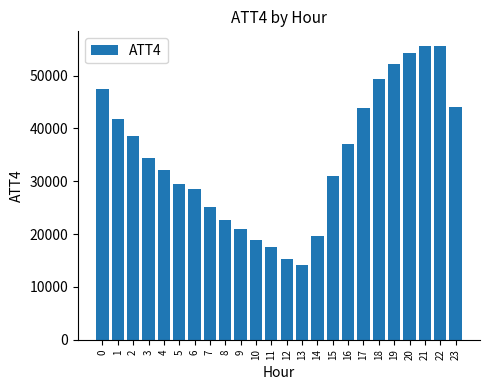

Count the number of data series in this chart.

1